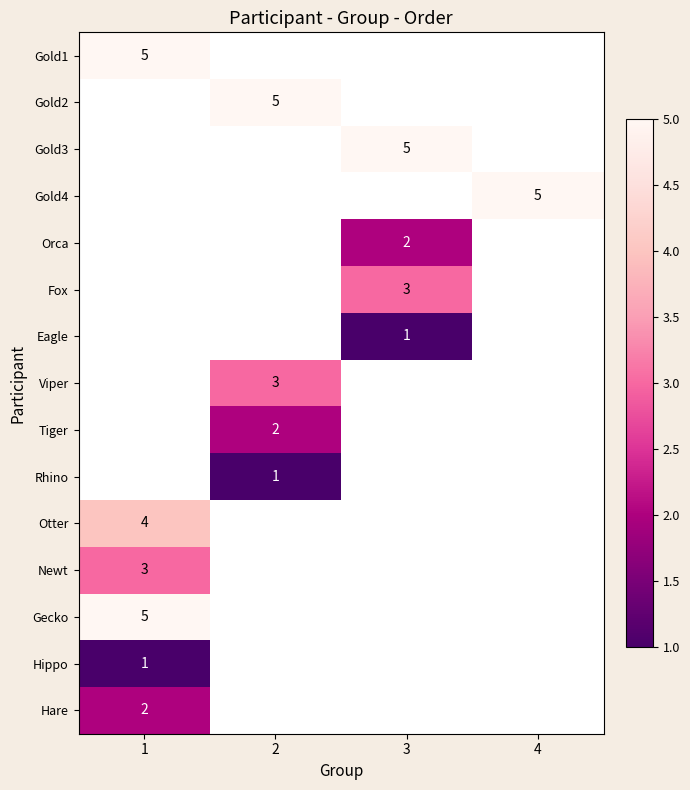

What is the greatest value displayed?

5.0